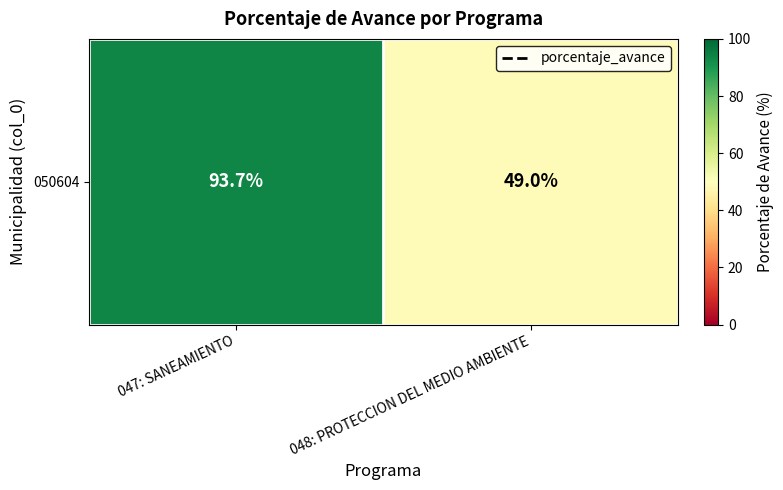

Reading right to left, extract all data points from this chart.

048: PROTECCION DEL MEDIO AMBIENTE=49.0	047: SANEAMIENTO=93.7